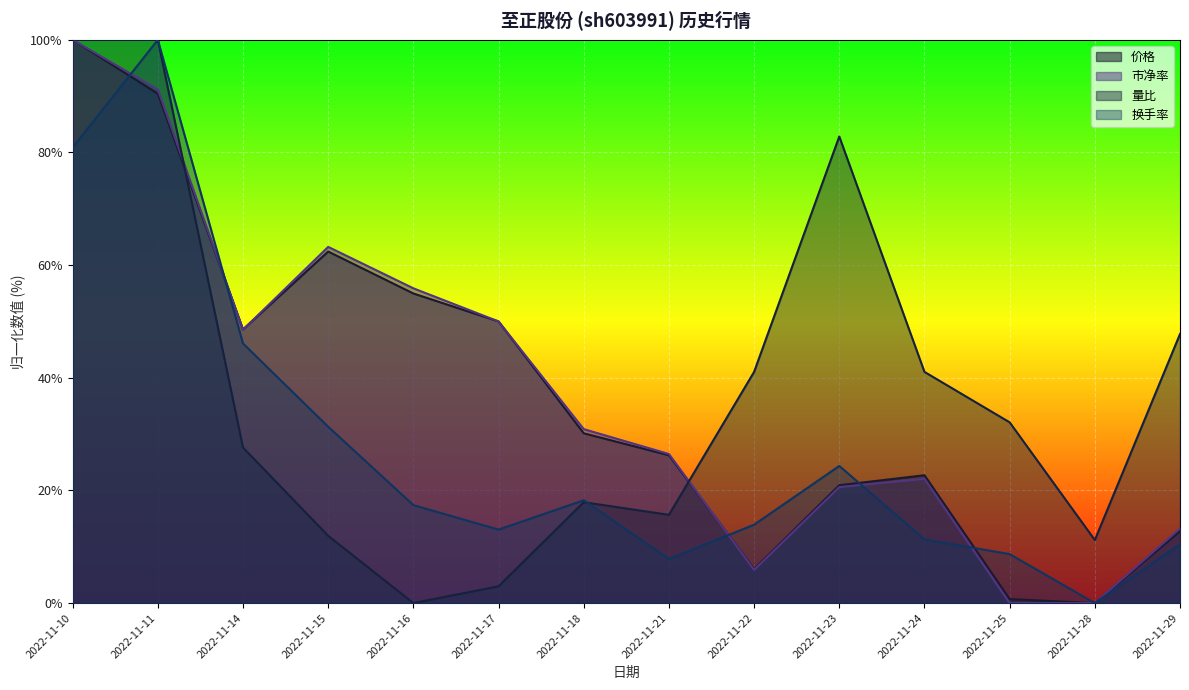

What is the difference between the 量比 values at 2022-11-14 and 2022-11-17?

24.6